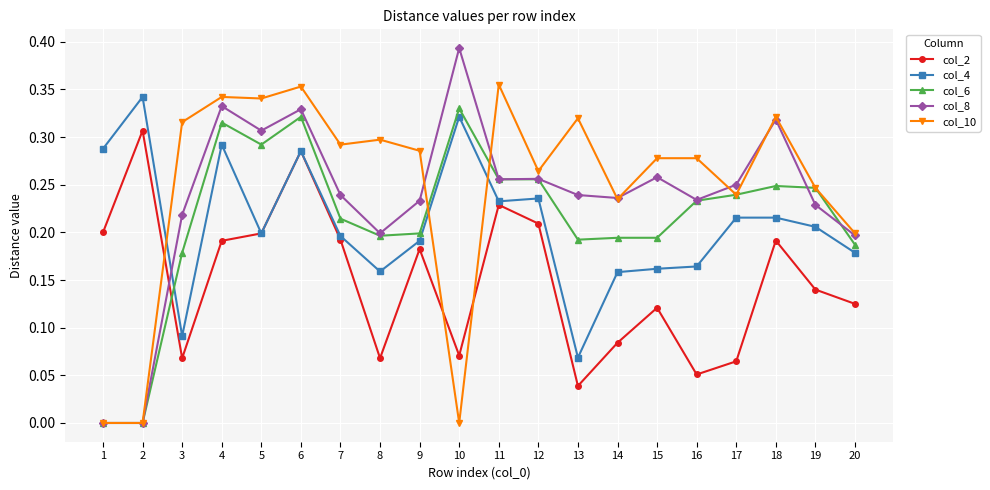

Does the chart display data point markers on the line(s)?

Yes